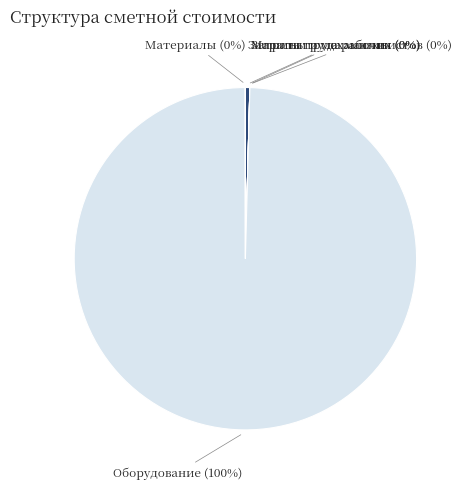

Is Затраты труда рабочих the majority of the pie?

No